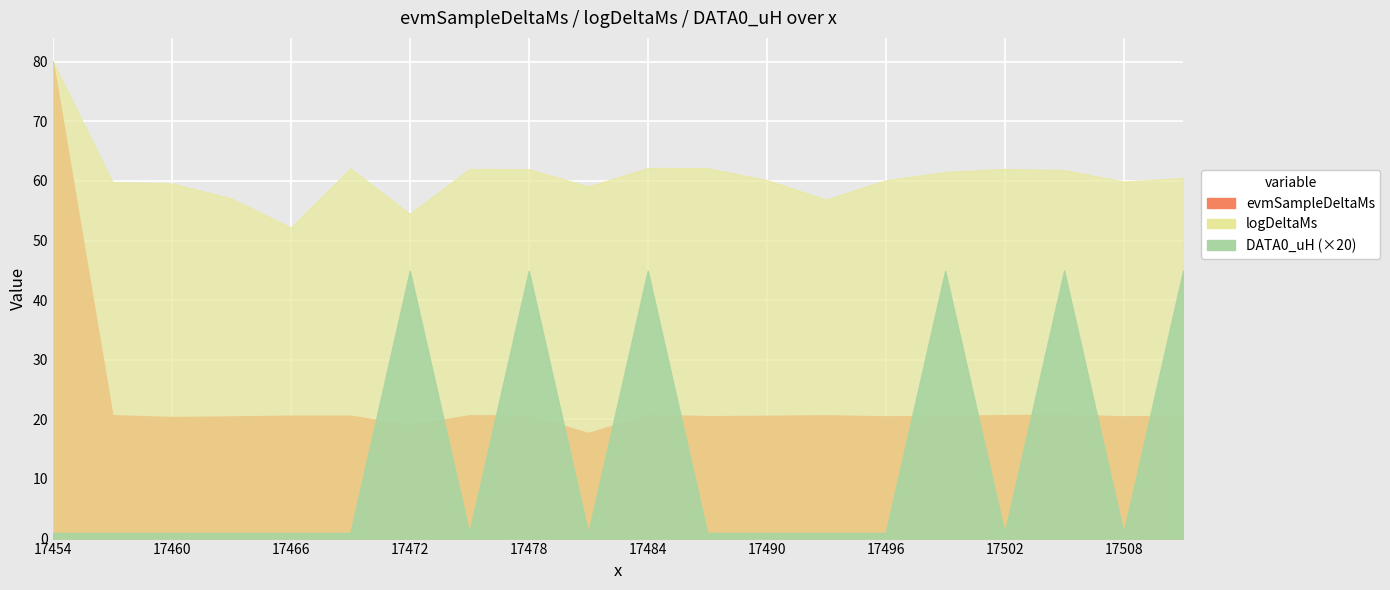

What is the spread (max minus min) of values at 17508?

59.9